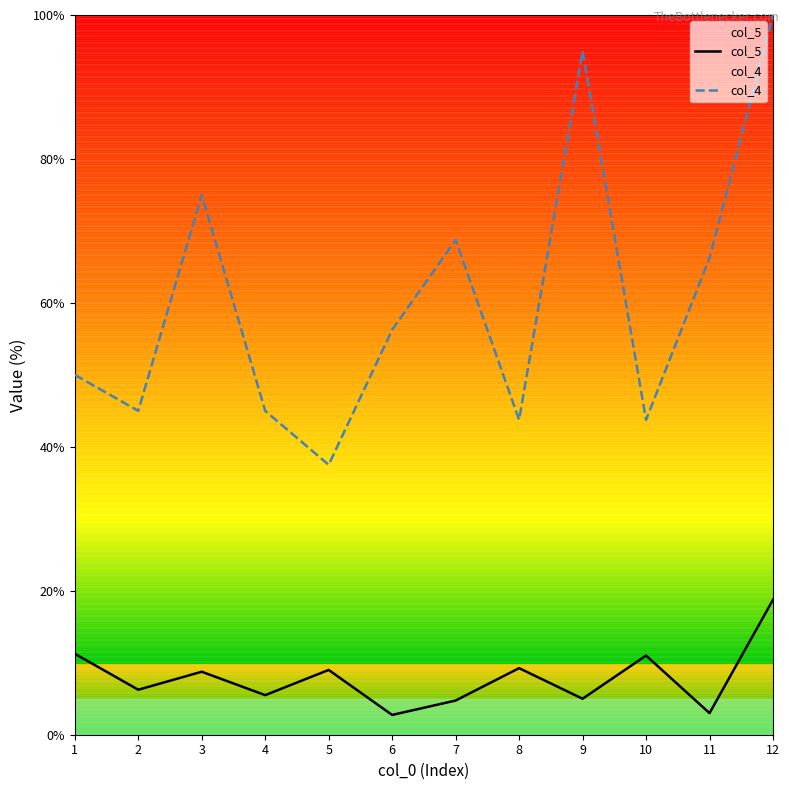

True or false: col_5 and col_4 cross at least once.

False